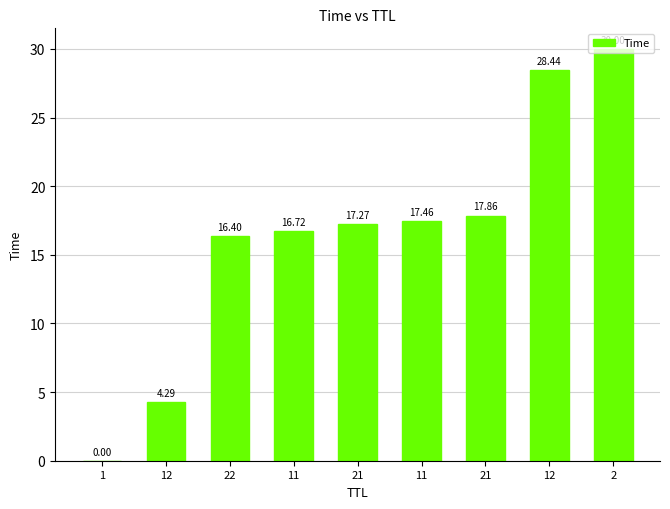

Reading right to left, extract all data points from this chart.

2=30.0	12=28.4	21=17.9	11=17.5	21=17.3	11=16.7	22=16.4	12=4.3	1=0.0